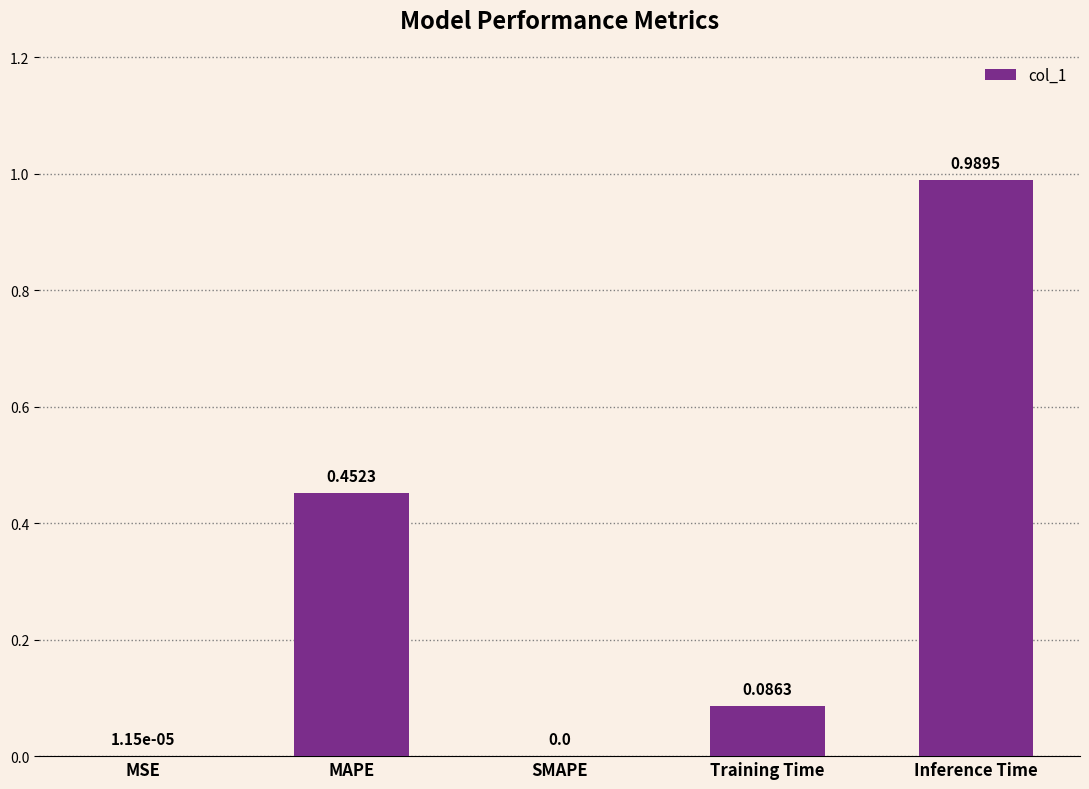

What is the sum of all values?

1.5